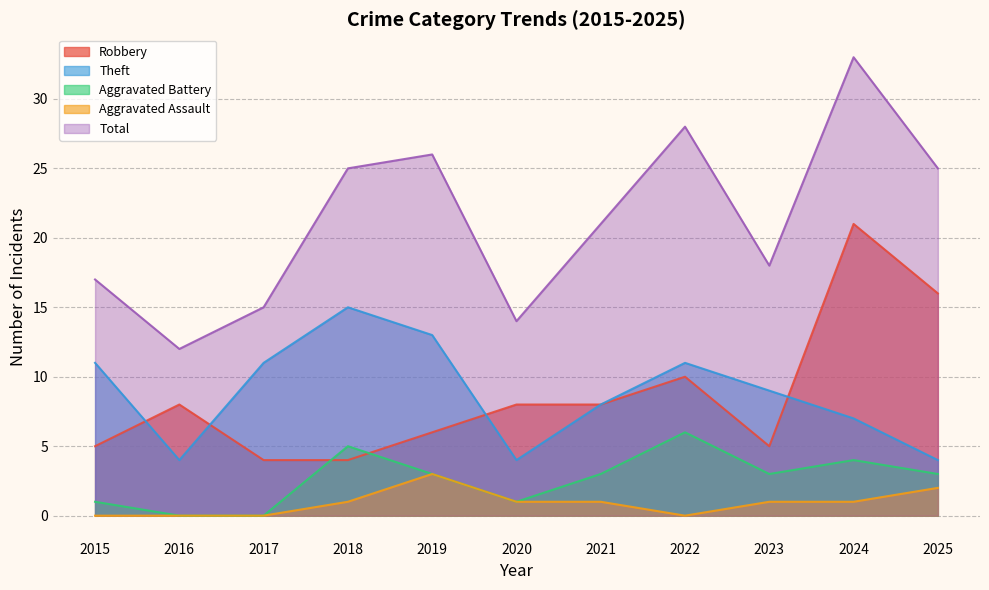

Rank the categories by Total value from lowest to highest.

2016, 2020, 2017, 2015, 2023, 2021, 2018, 2025, 2019, 2022, 2024